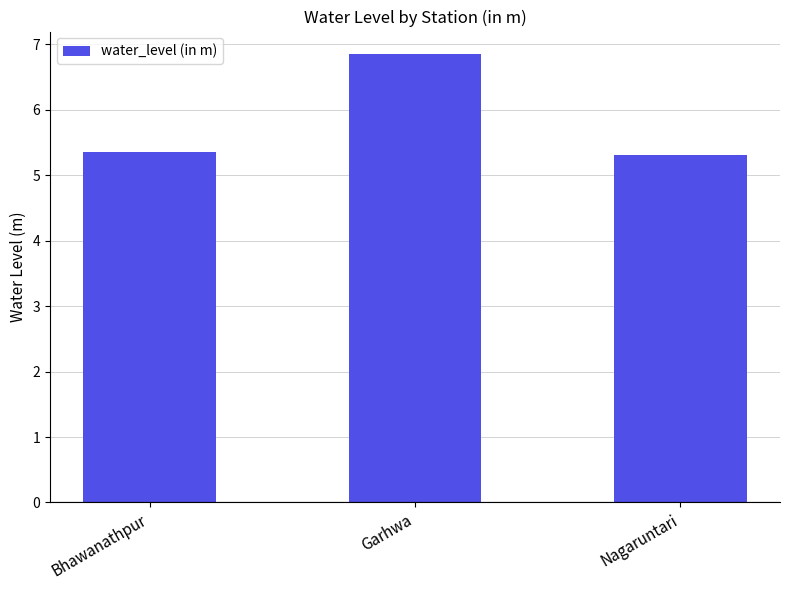

What is the label of the 2nd bar from the left?

Garhwa